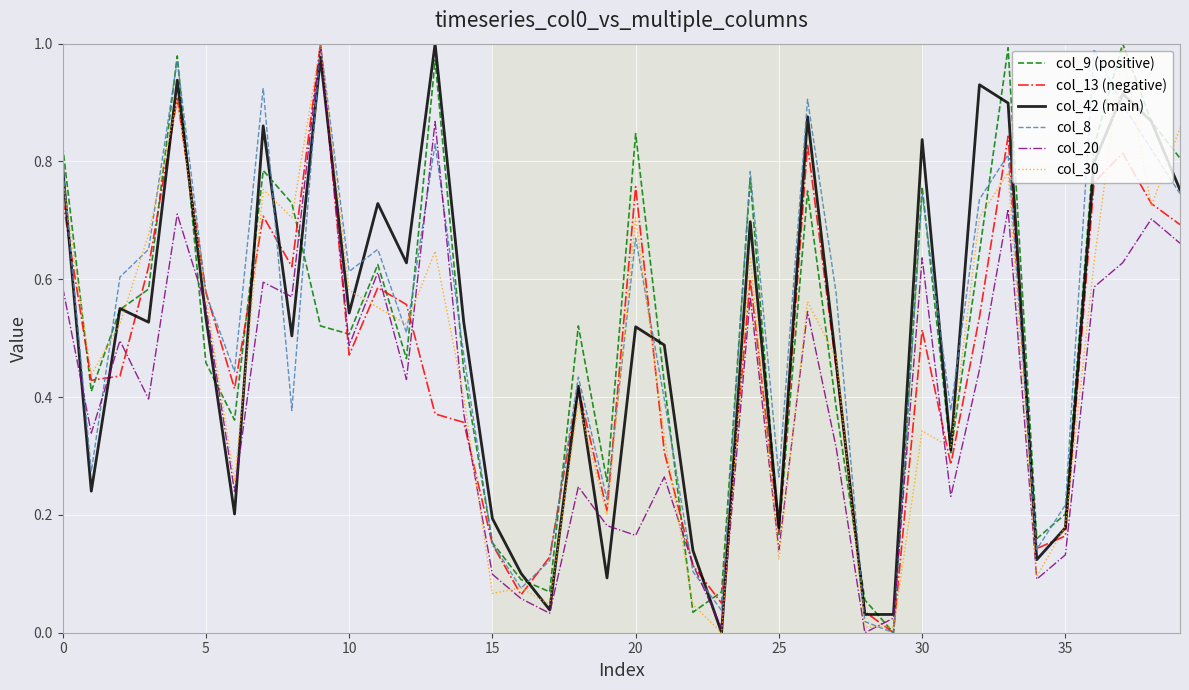

How many lines are shown in the chart?

6